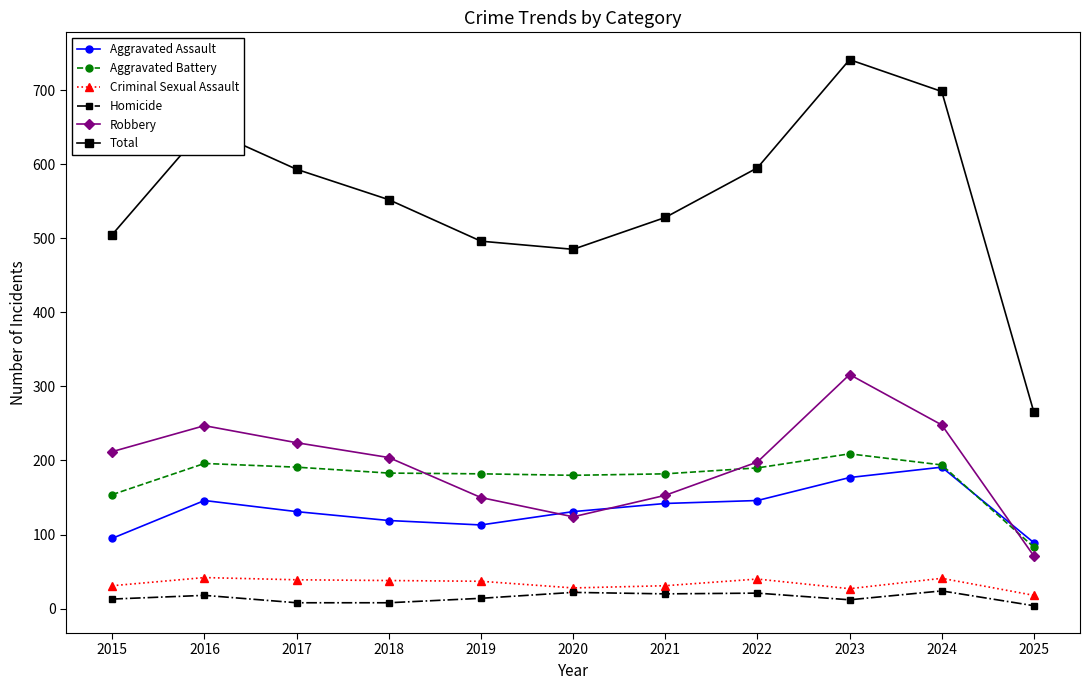

How many categories are shown in the chart?

11